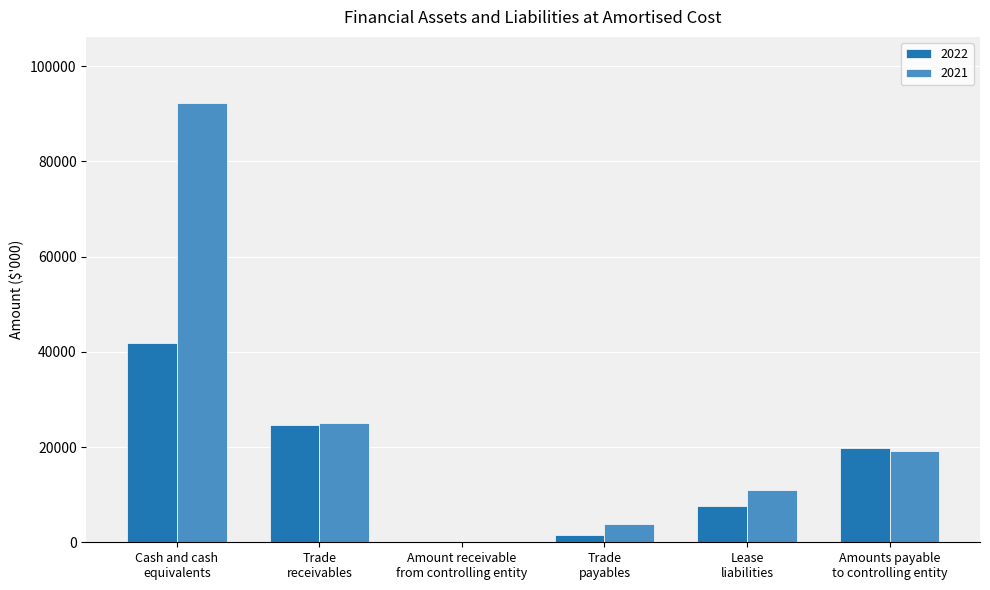

Which series has the largest total across all categories?

2021